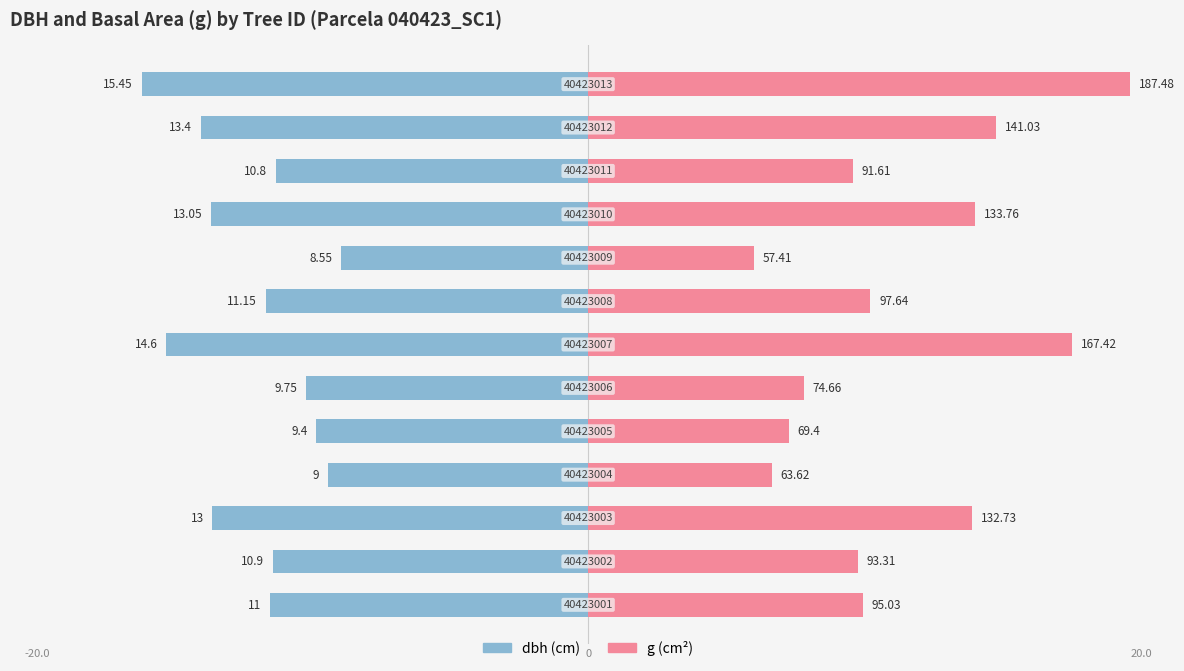

List the series in order of their peak value, lowest first.

dbh, g